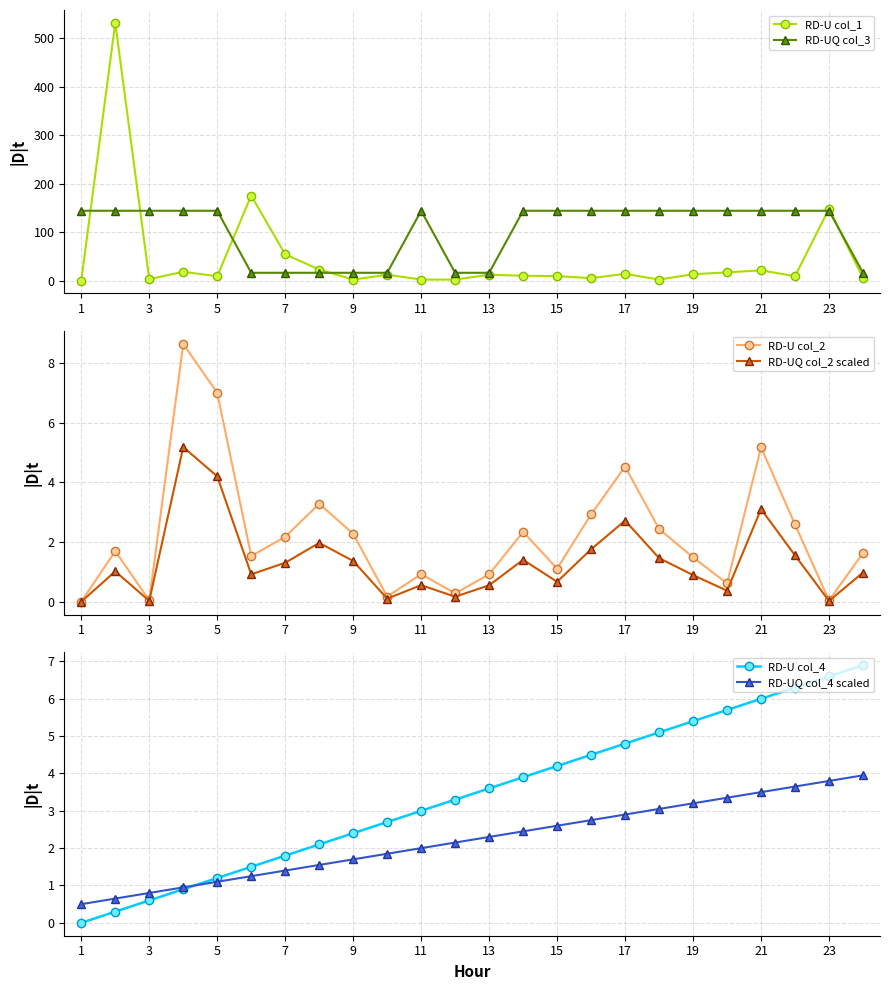

The value of RD-U col_2 at 9 is 12.3. True or false?

False